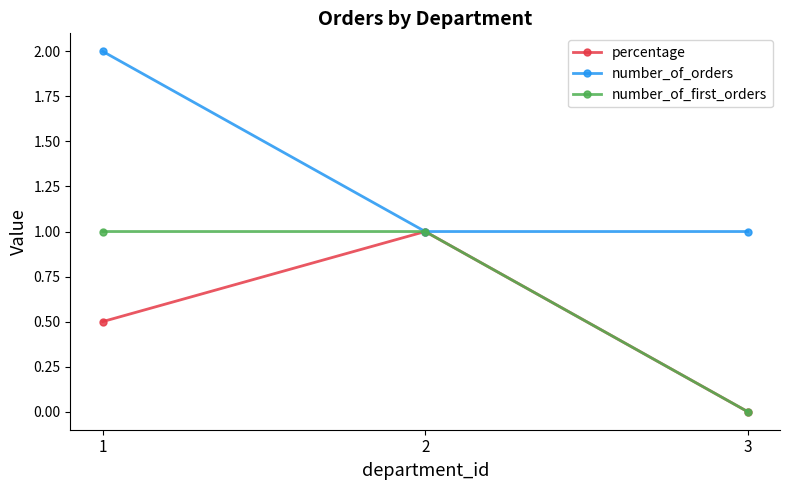

What are all the series names shown in the legend?

percentage, number_of_orders, number_of_first_orders